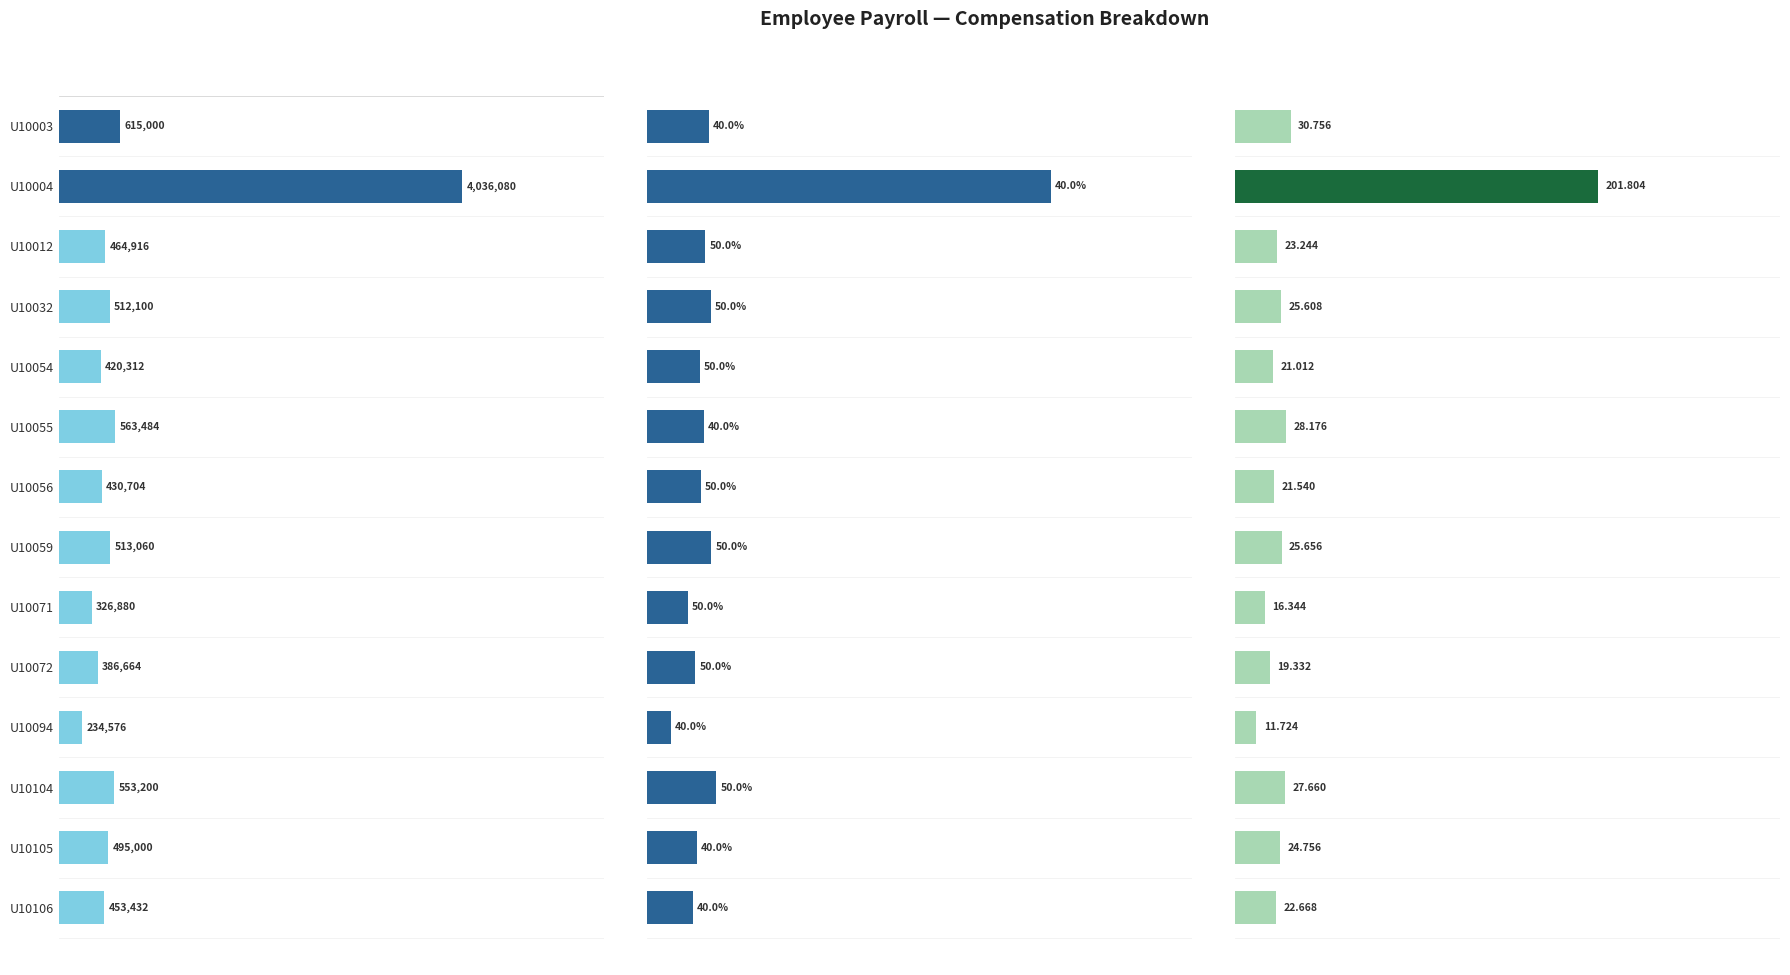

What is the maximum value for House Rent Allowance?

1614432